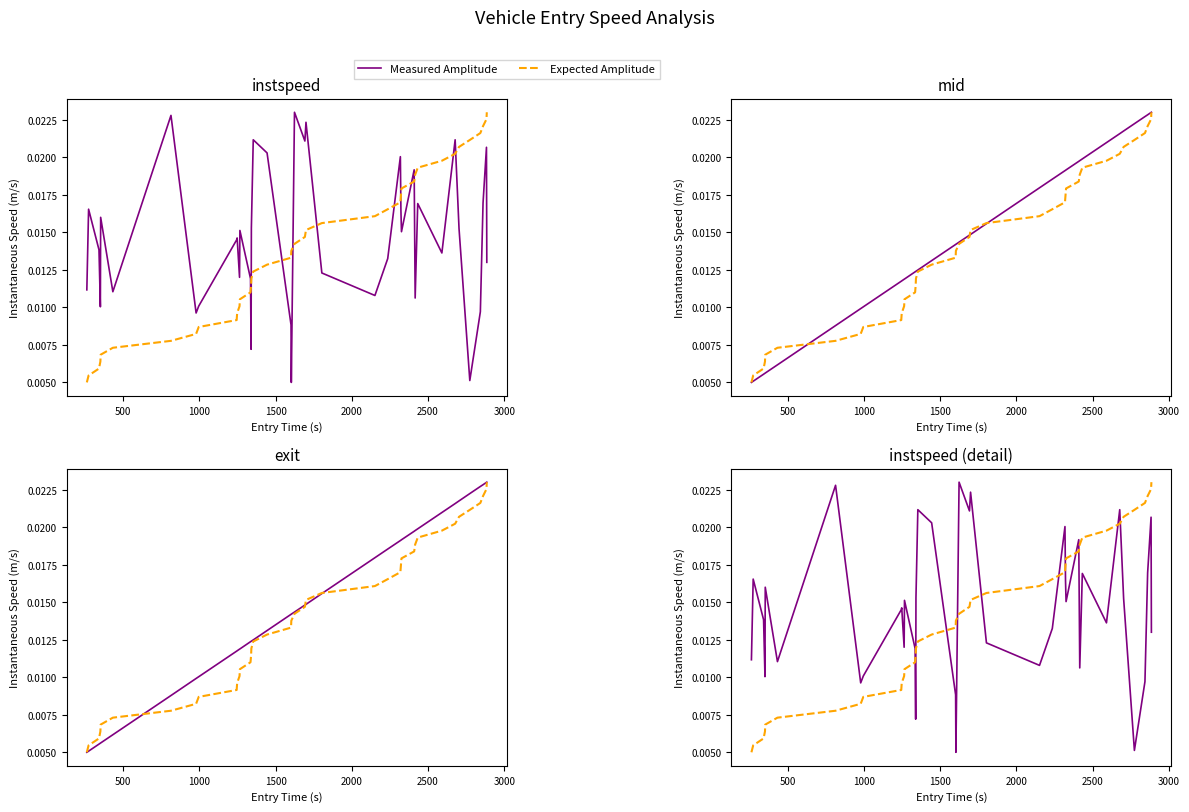

Which series ends up on top after the final intersection of Measured Amplitude and Expected Amplitude?

Expected Amplitude